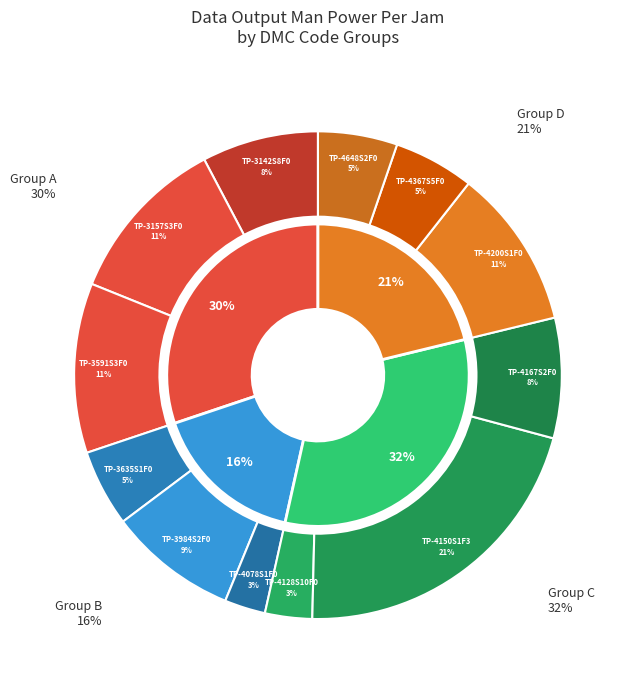

What portion of the pie excludes TP-3635S1F0?

94.9%